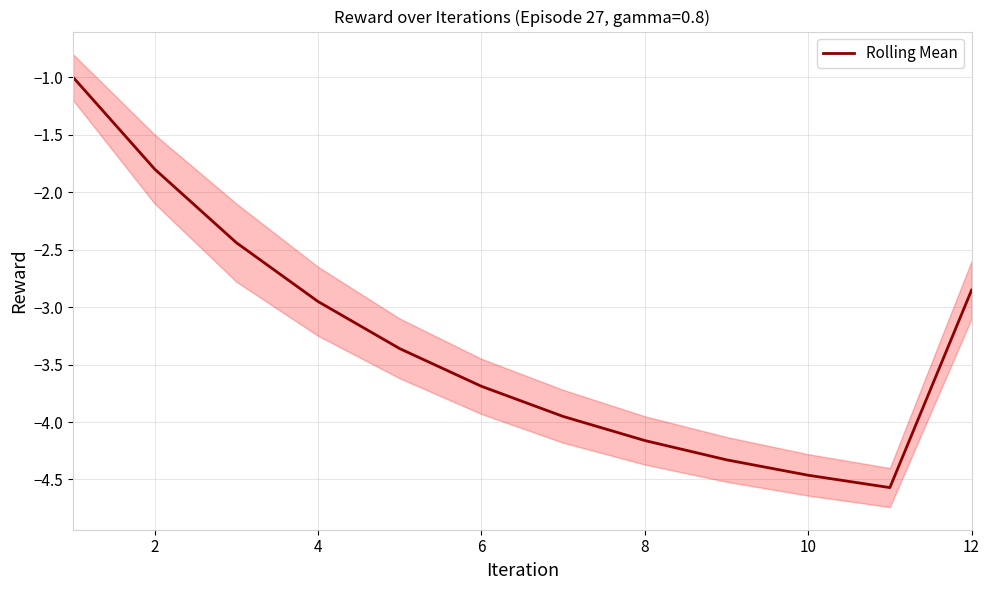

Is it true that Rolling Mean equals -1.0 at 10?

False